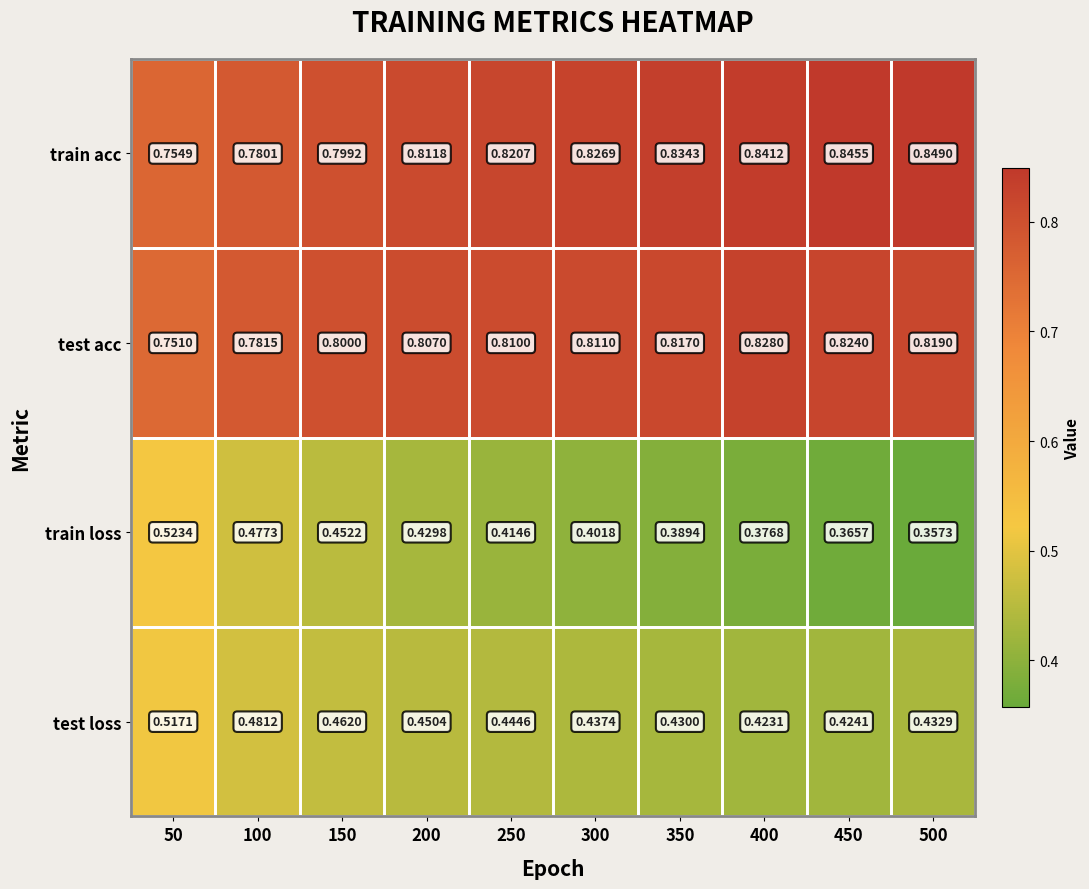

Rank the series by their maximum value, from lowest to highest.

test loss, train loss, test acc, train acc